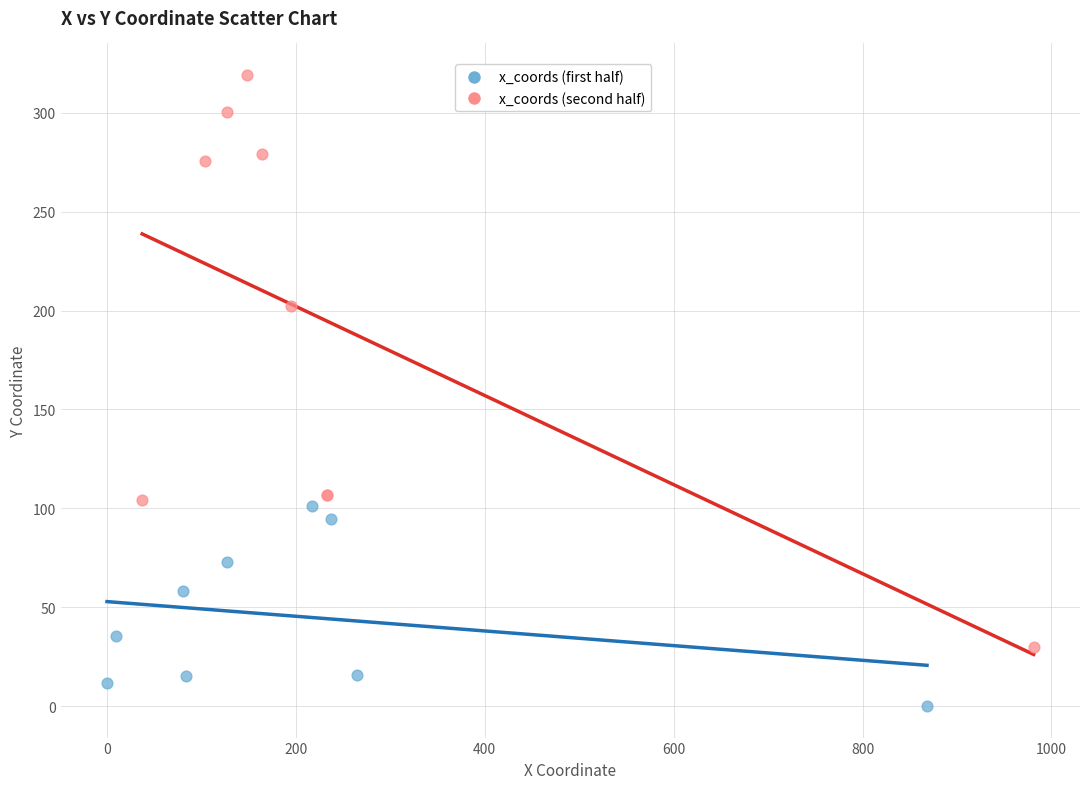

Which series has the widest spread of Y values?

x_coords (second half)